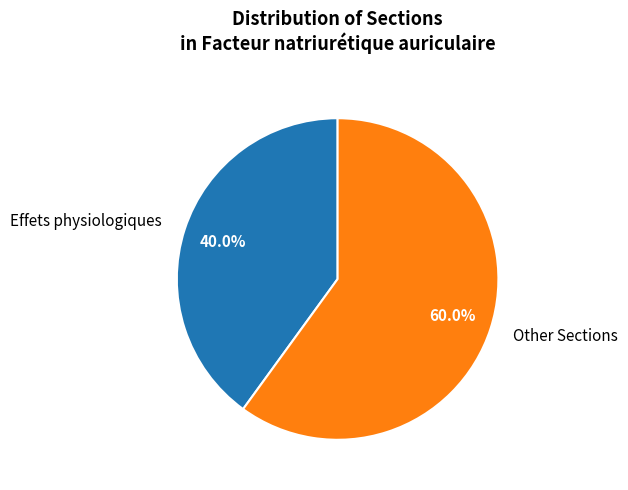

Which slice represents more than half of the pie?

Other Sections